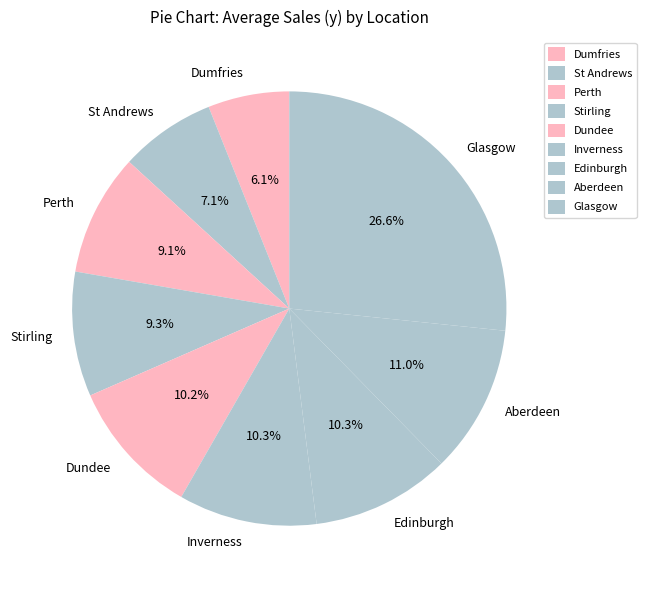

To the nearest percent, what is the difference between the Glasgow and Stirling slice percentages?

17%